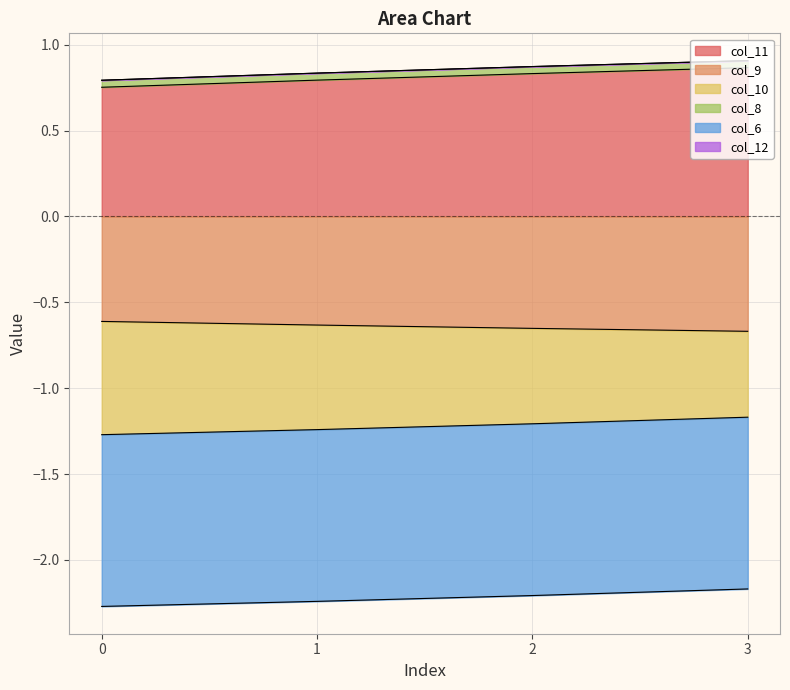

At which category is the sum across all series the highest?

3